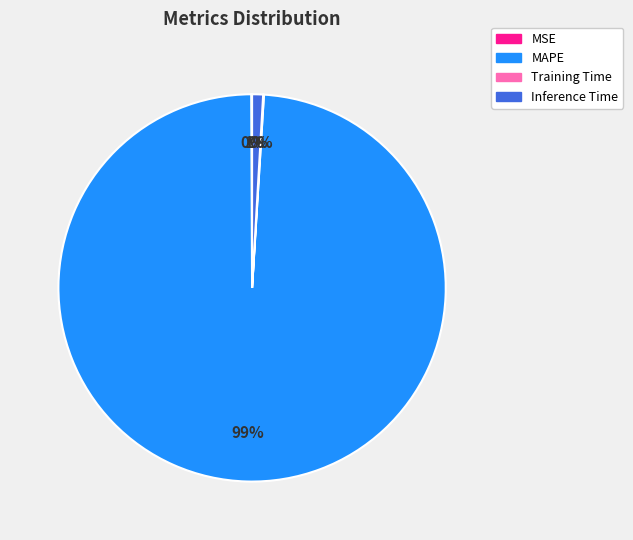

Is Inference Time the majority of the pie?

No